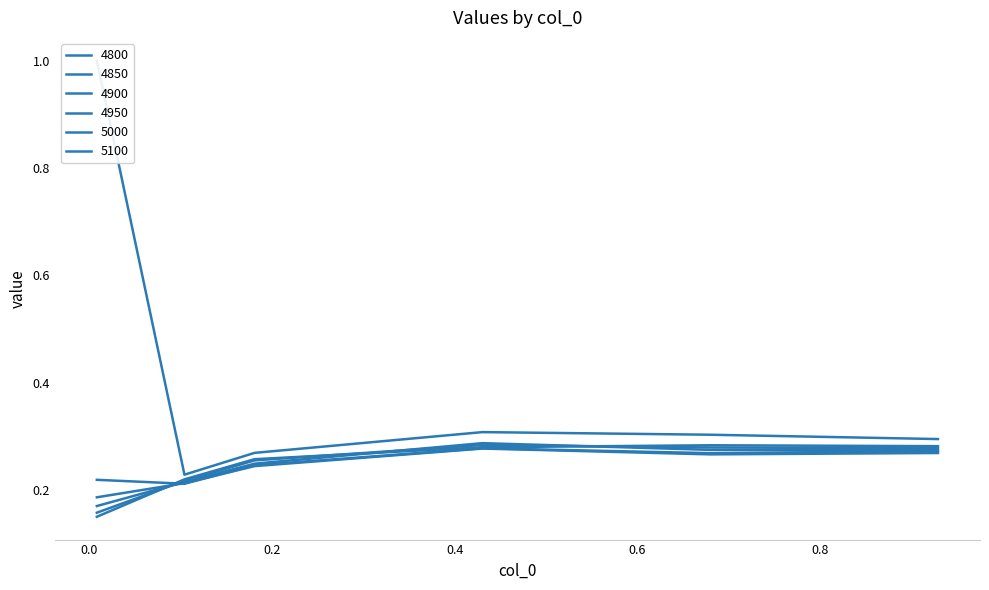

What is the total value across all series at 0.1041095890410959?

1.3